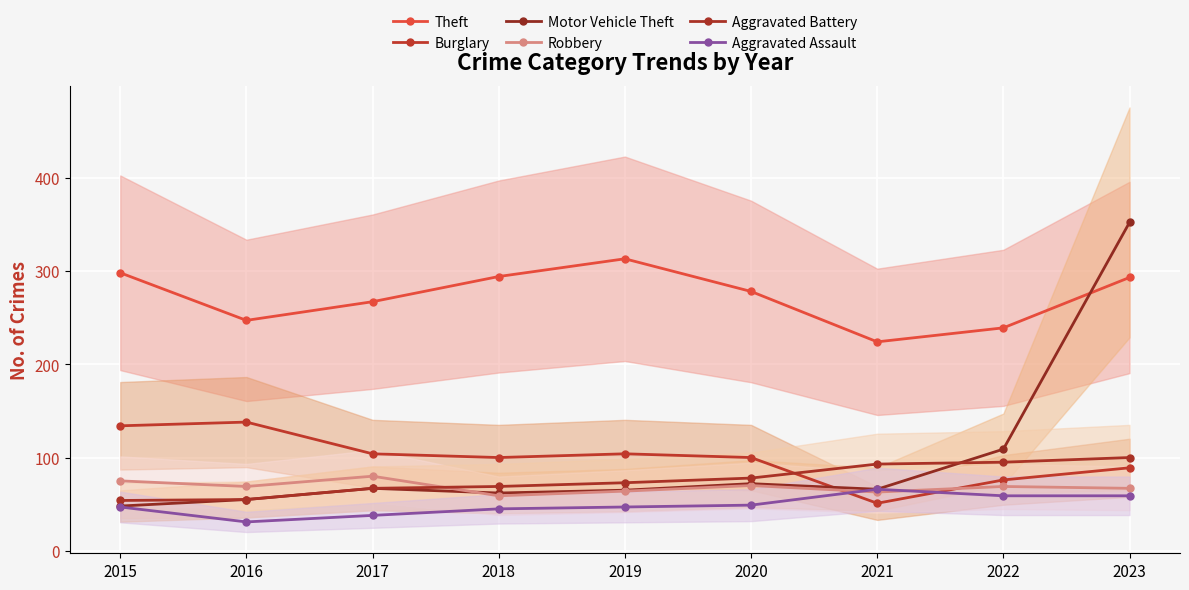

In Burglary, how many points are higher than both neighbors (excluding endpoints)?

2